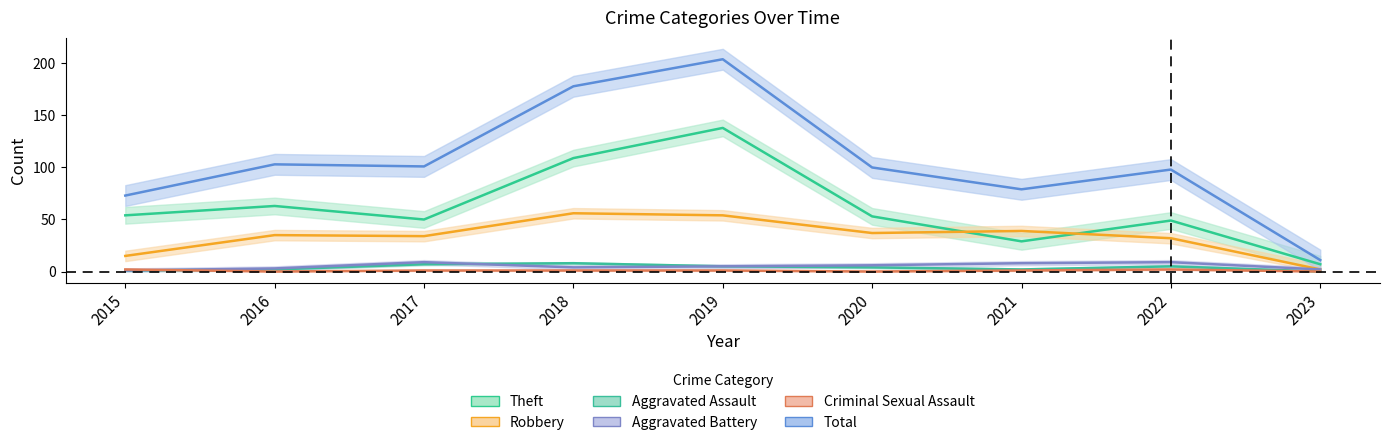

What is the greatest value displayed?

204